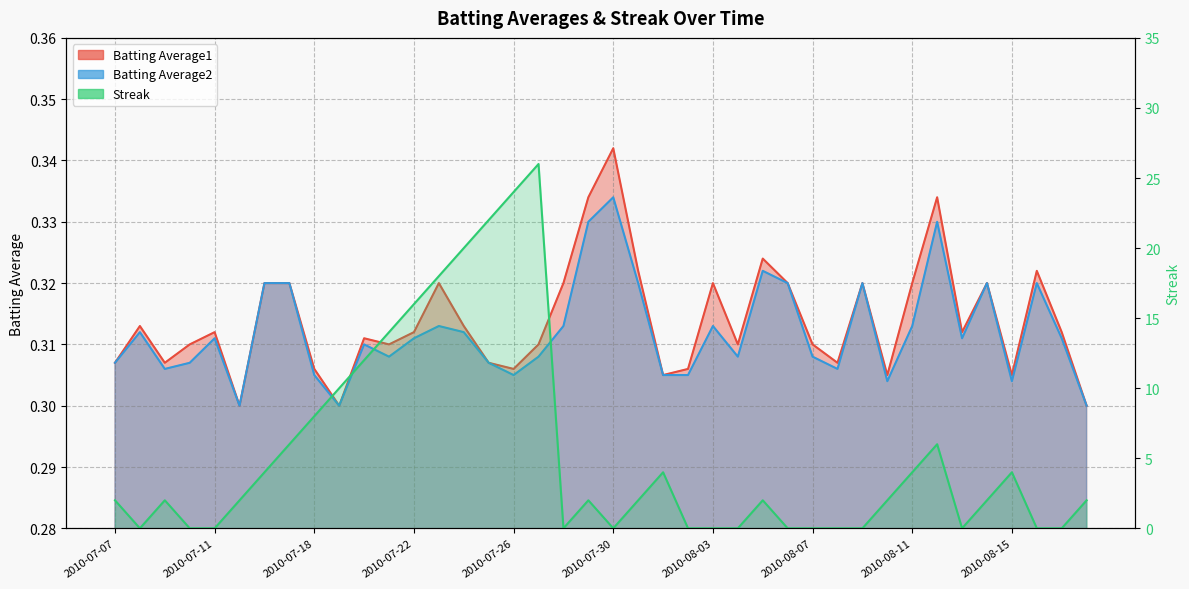

True or false: Batting Average1 has more than 1 interior local peaks.

True